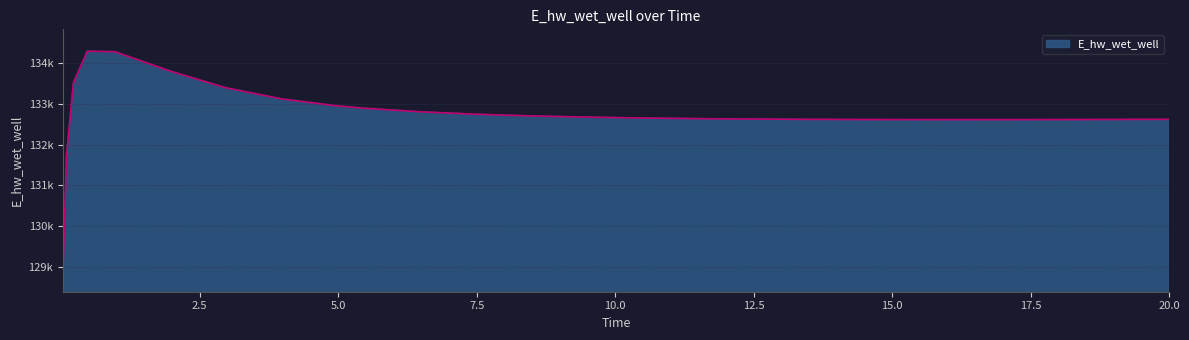

Does the chart have visible grid lines?

Yes